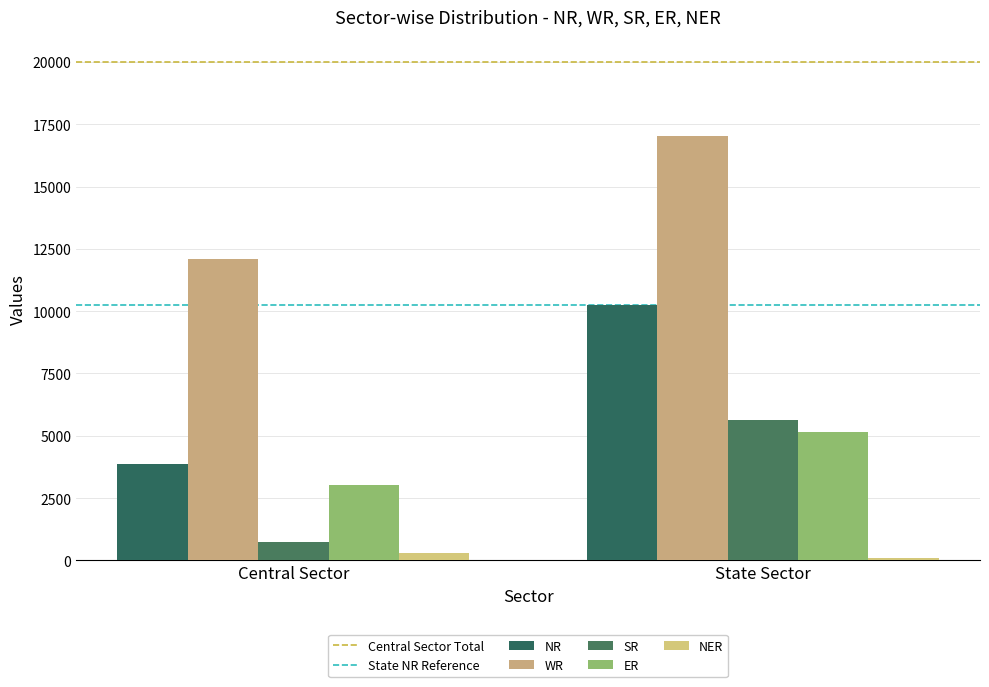

Count the number of categories in the chart.

2